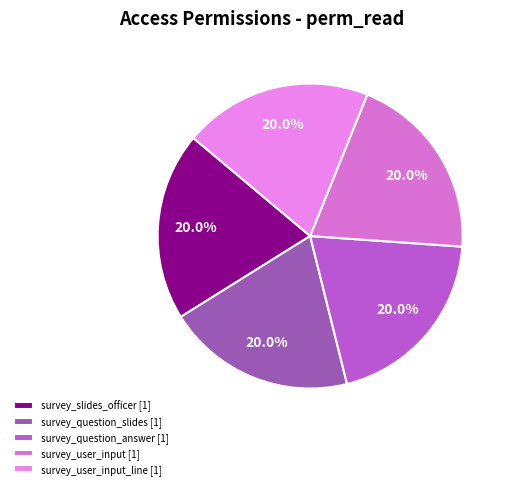

How many slices are in this pie chart?

5